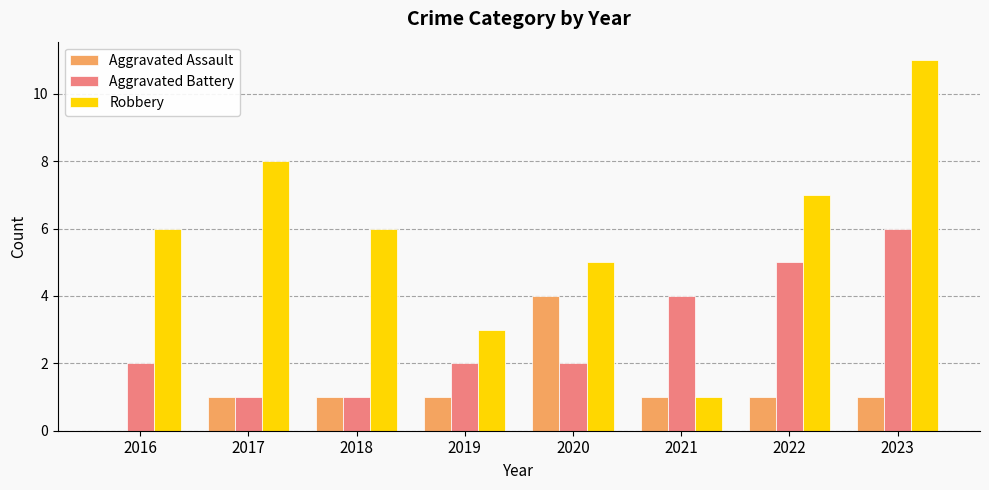

Read the Robbery value at 2023.

11